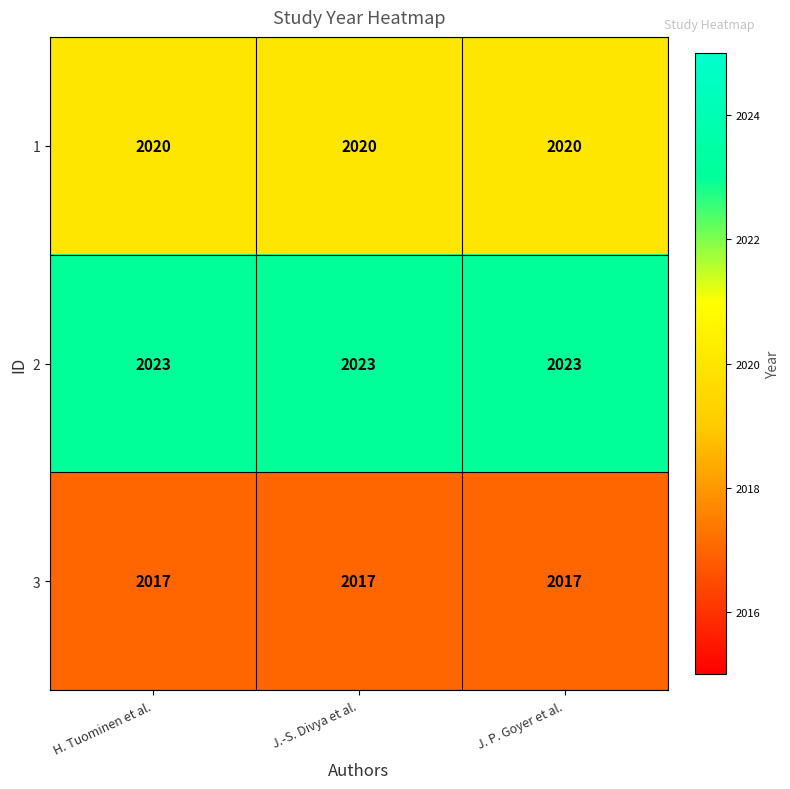

Is the value of 3 at J.-S. Divya et al. greater than the value of 2 at J.-S. Divya et al.?

No